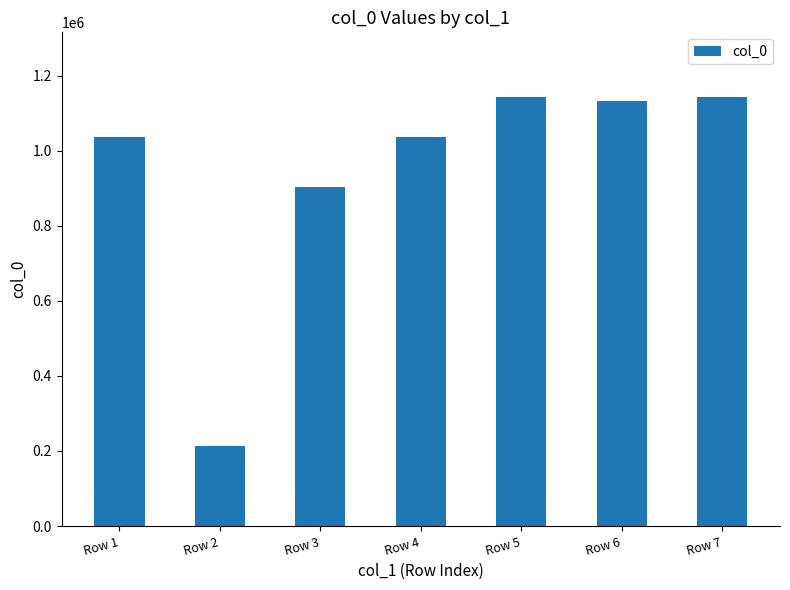

True or false: the data shows 903976 at Row 3.

True